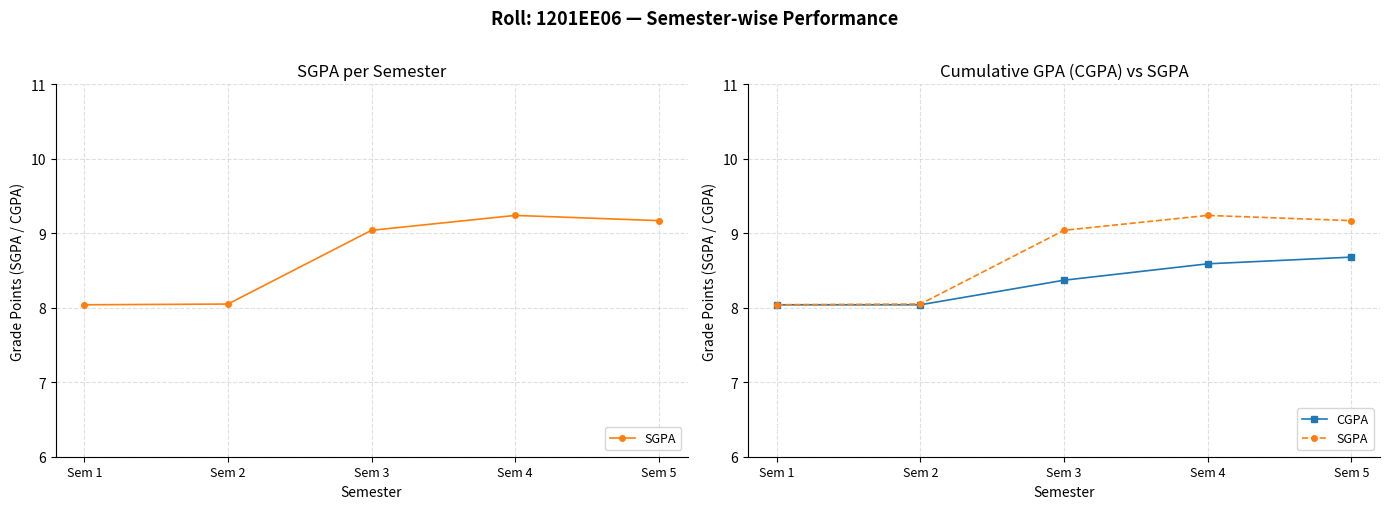

What is the maximum value for SGPA?

9.2